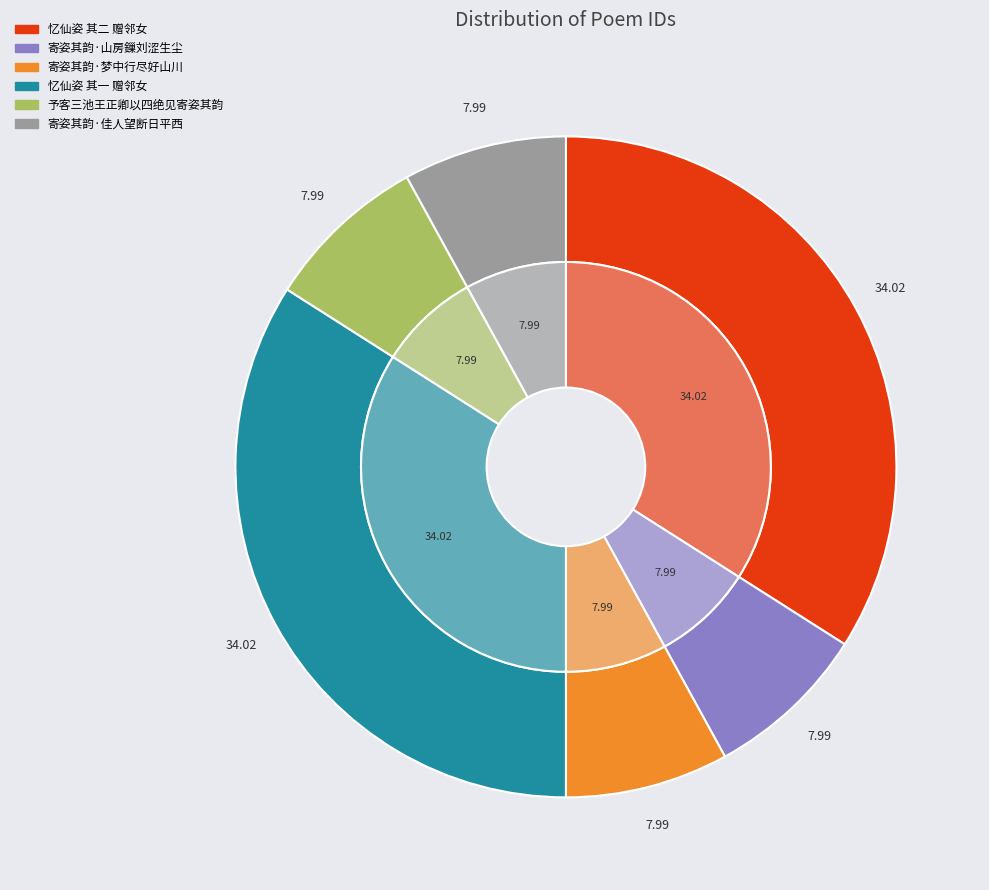

Does any single category account for the majority?

No